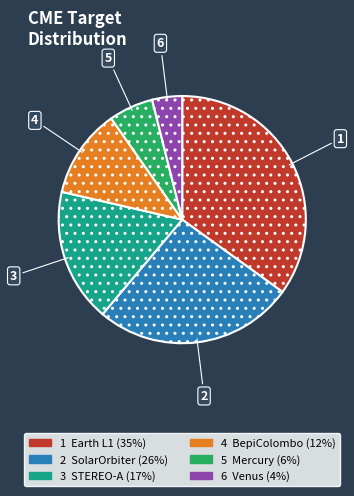

Is there a majority slice in this chart?

No